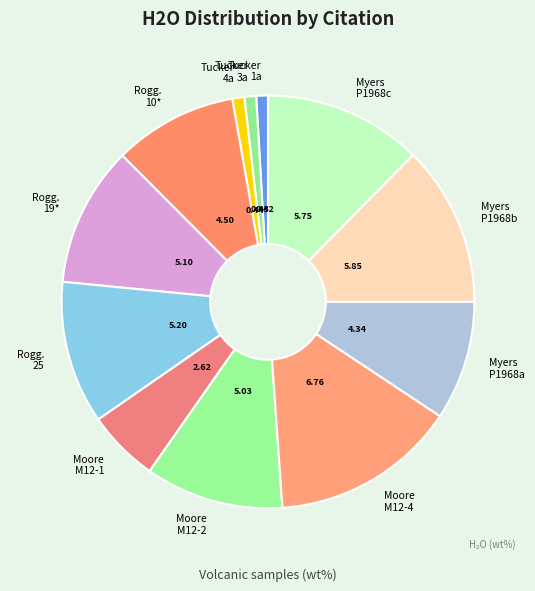

Rank the categories by value from highest to lowest.

Moore et al. (1998) SAT-M12-4, Myers et al. (2019) P1968b, Myers et al. (2019) P1968c, Roggensack (2001) 25, Roggensack (2001) 19*, Moore et al. (1998) SAT-M12-2, Roggensack (2001) 10*, Myers et al. (2019) P1968a, Moore et al. (1998) SAT-M12-1, Tucker et al. (2019) Kil3-6_4a, Tucker et al. (2019) Kil3-6_3a, Tucker et al. (2019) Kil3-6_1a